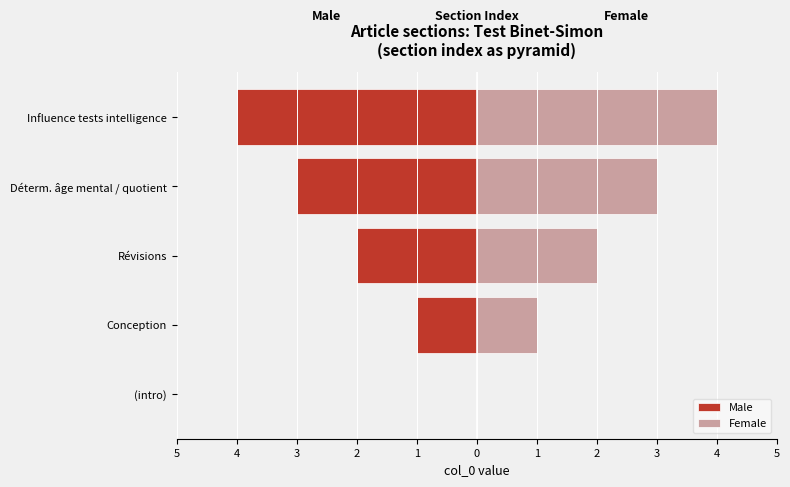

Which has a higher value, Influence tests intelligence or Conception?

Conception